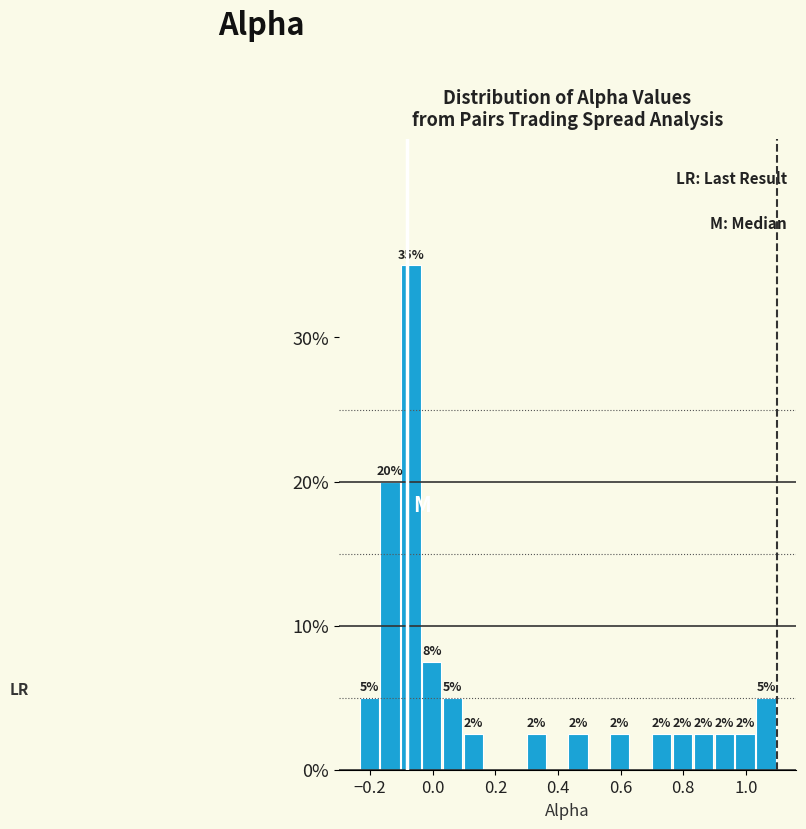

Around what value on the x-axis is the tallest bar? Give the approximate position of its centre, as read against the axis.

-0.06